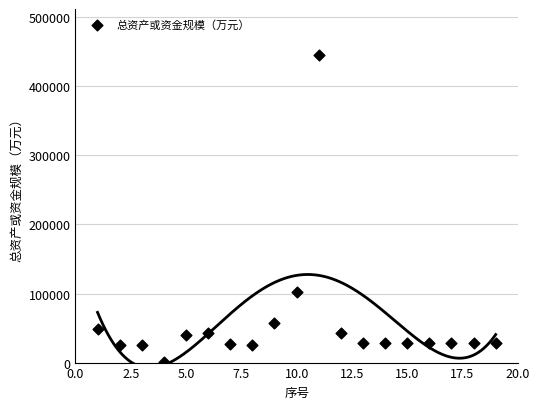

What Y value in the scatter plot is closest to 223191?

102804